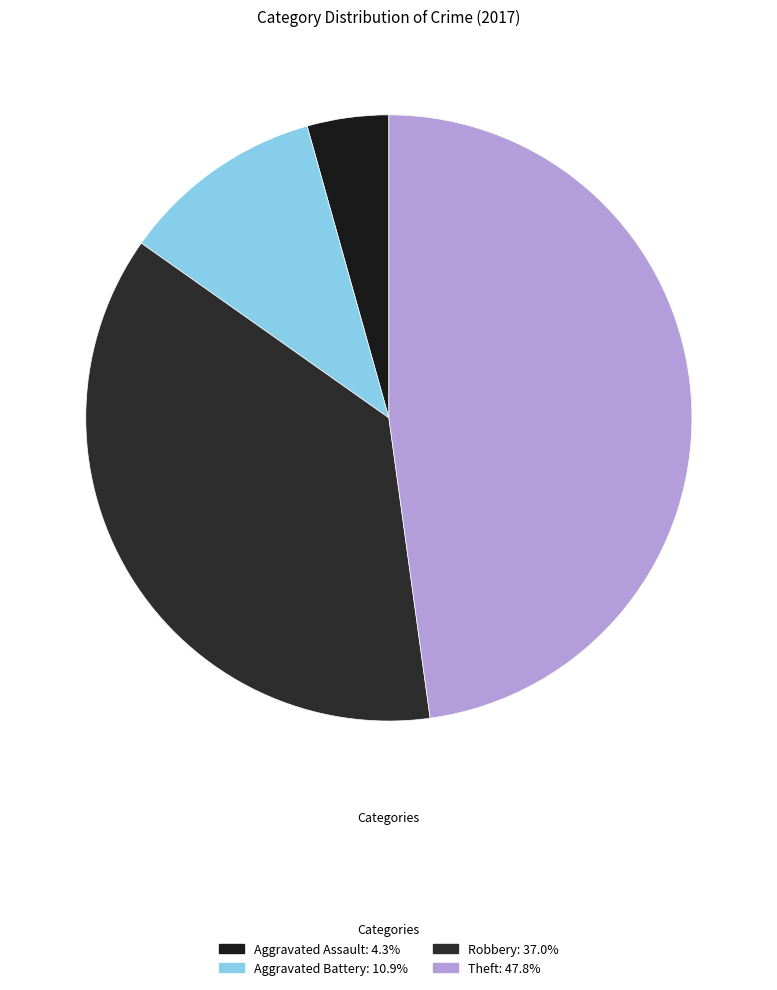

Combined, what portion of the pie is Aggravated Battery and Theft?

58.7%